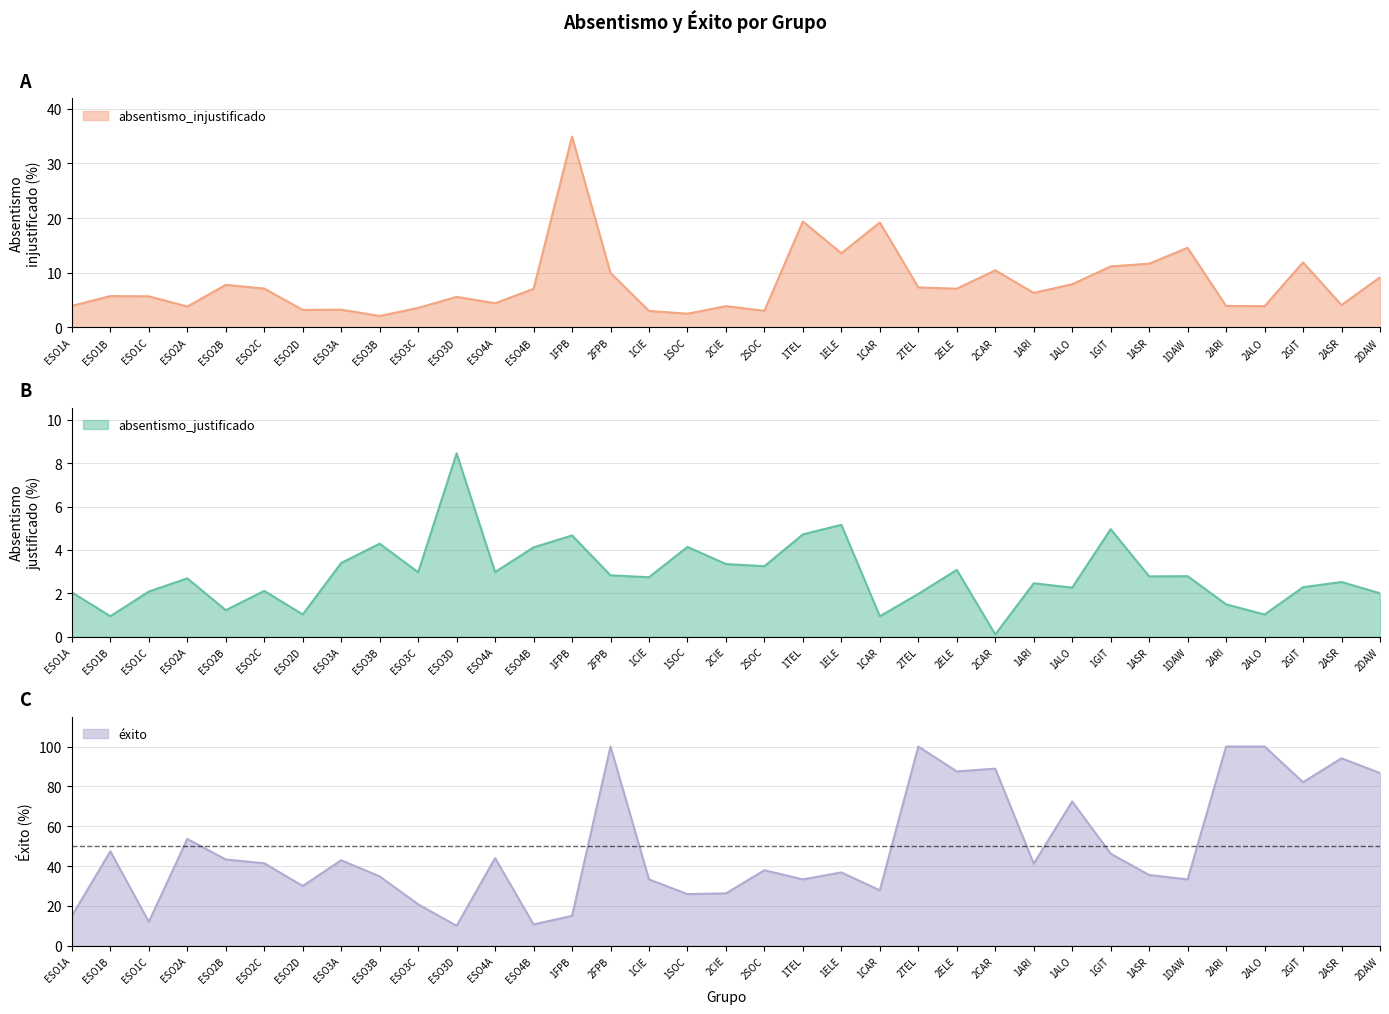

How many intersections are there between exito and absentismo_injustificado?

2